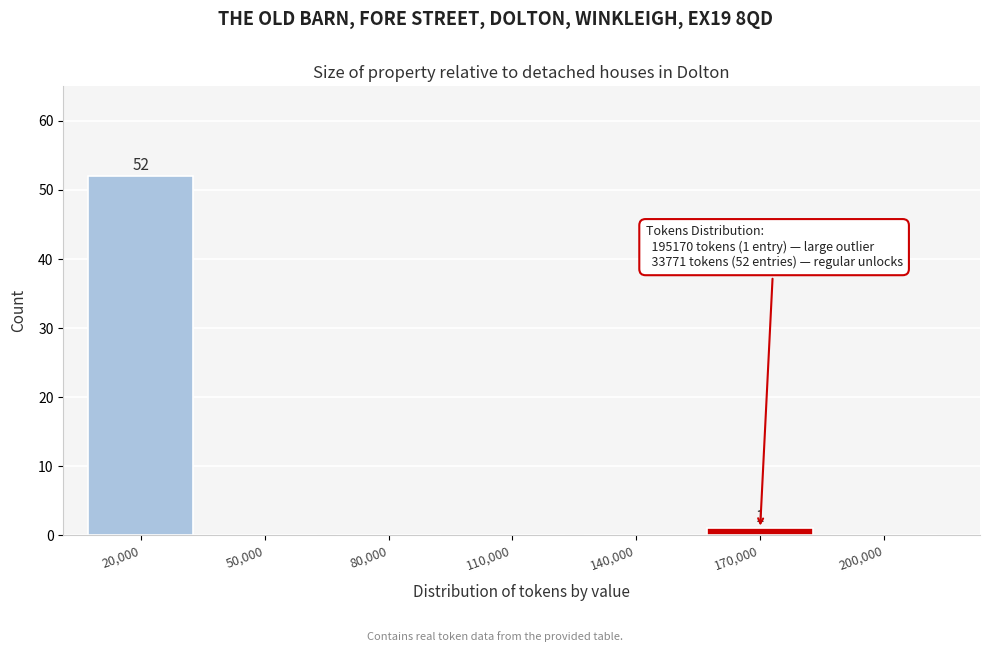

Reading left to right, what are all the values shown in this chart?

20,000=52	50,000=0	80,000=0	110,000=0	140,000=0	170,000=1	200,000=0